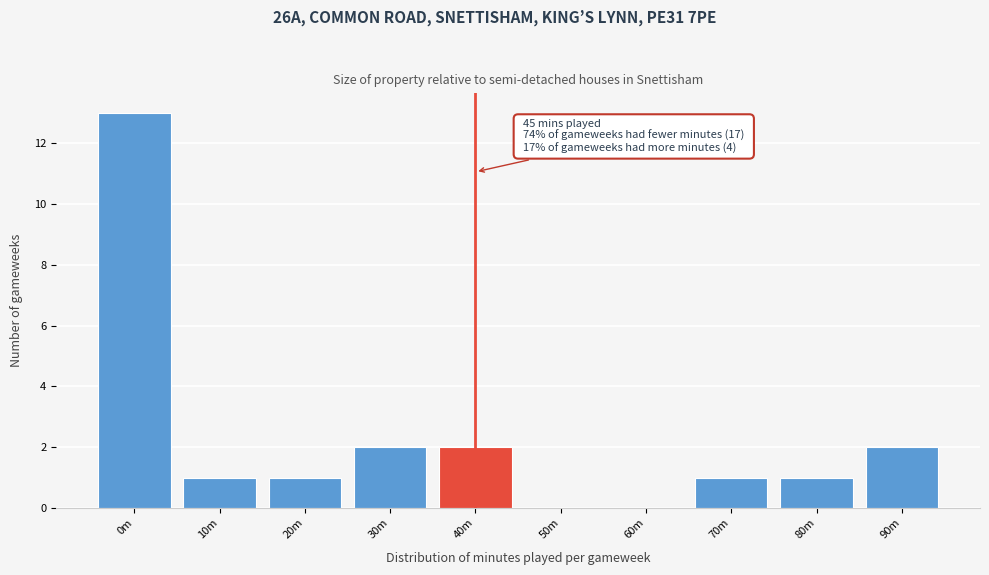

Reading right to left, what are all the values shown in this chart?

90m=2	80m=1	70m=1	60m=0	50m=0	40m=2	30m=2	20m=1	10m=1	0m=13